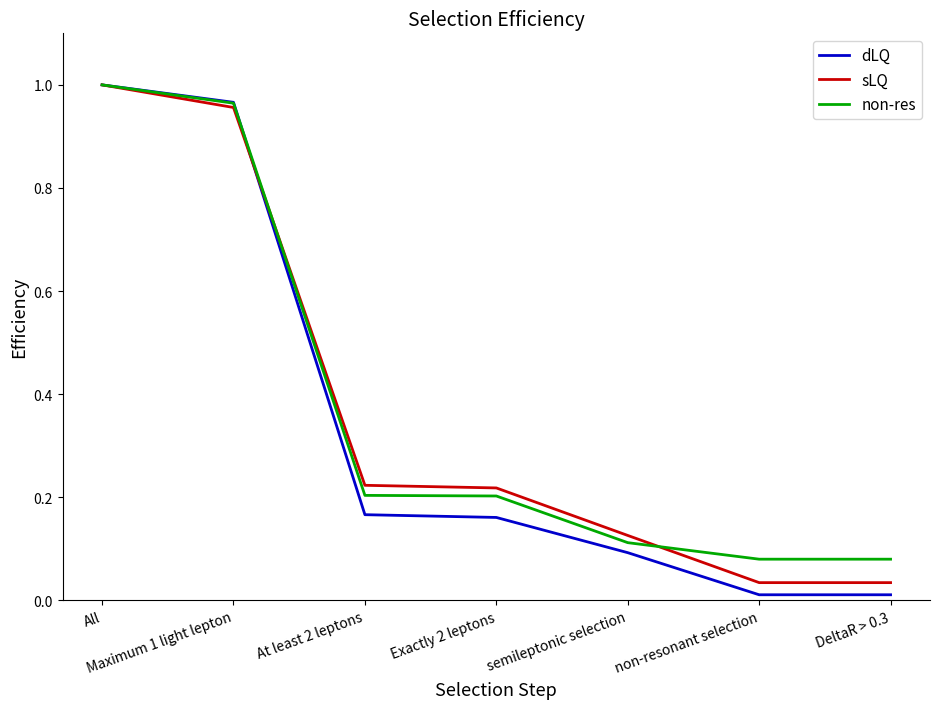

At which category is the sum across all series the highest?

All